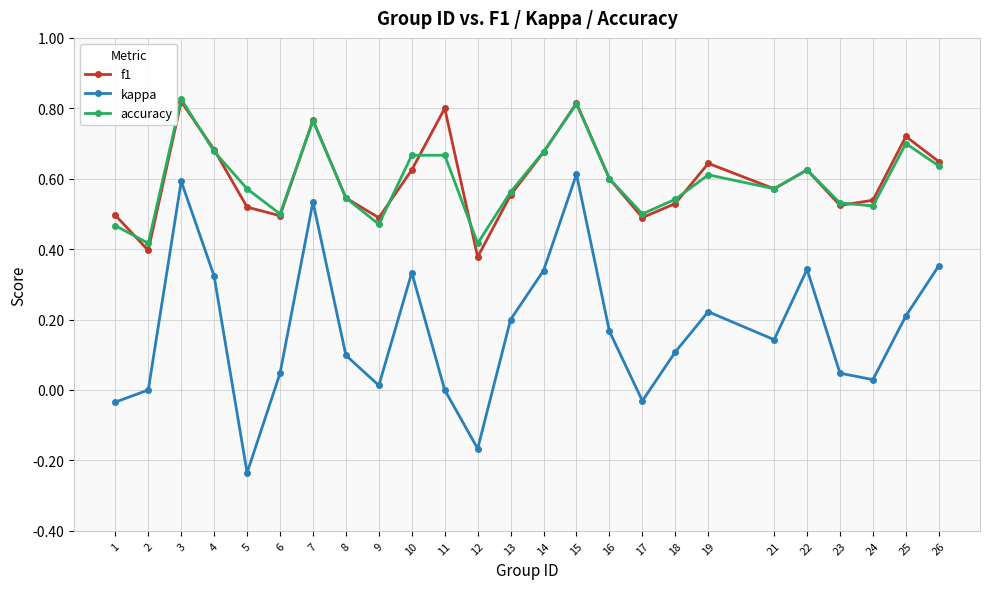

True or false: accuracy has a value of 0.9 at 17.

False